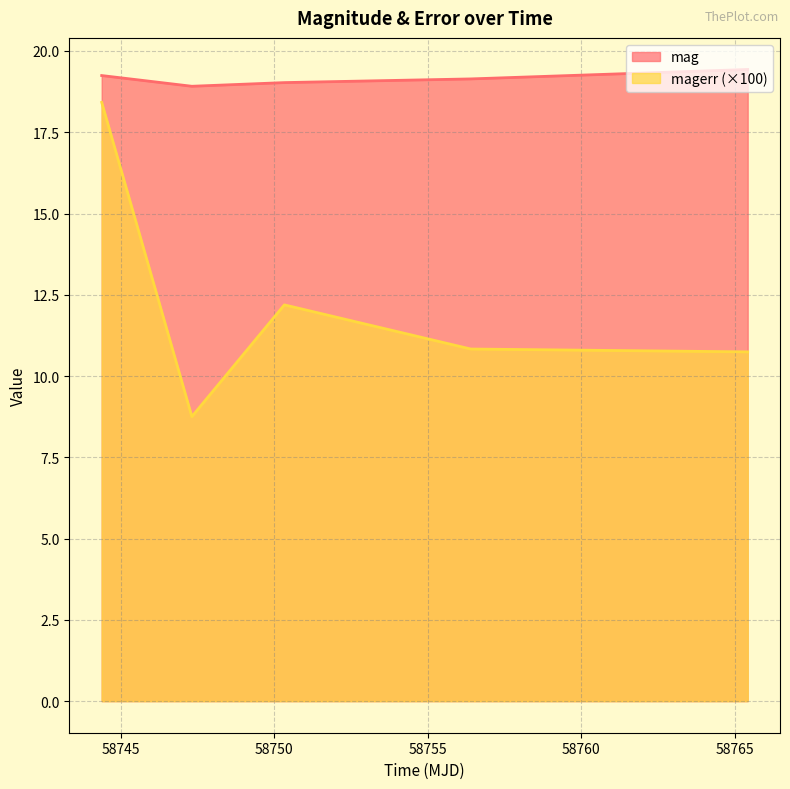

Between 58747.31458330015 and 58765.42165509984, which series saw the biggest shift?

magerr